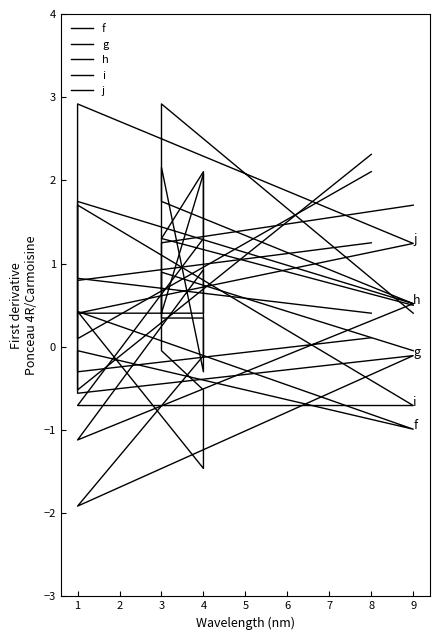

What is the minimum value for j?

0.4